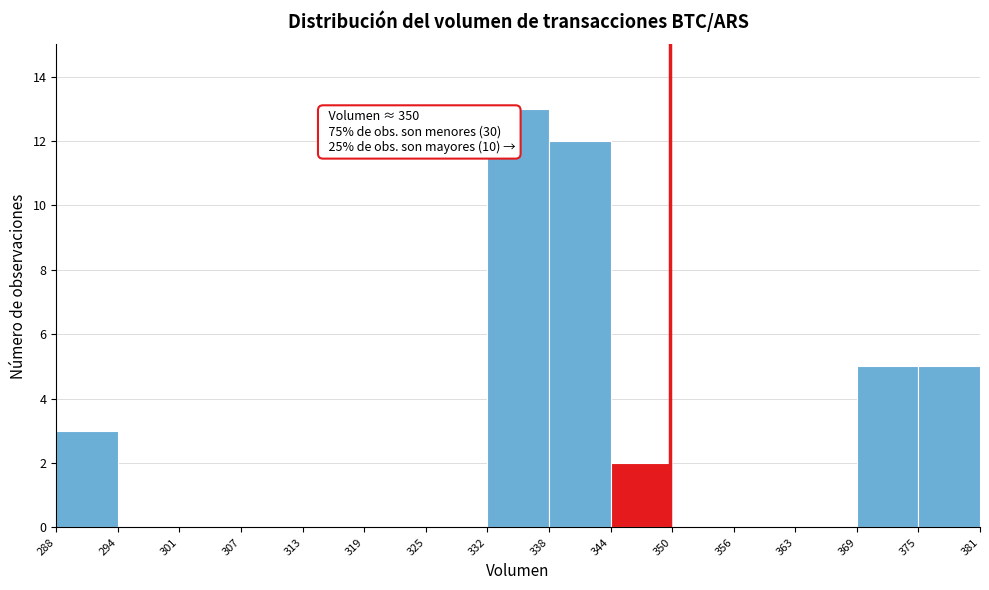

Over which range of the x-axis is the bar tallest?

332 to 338